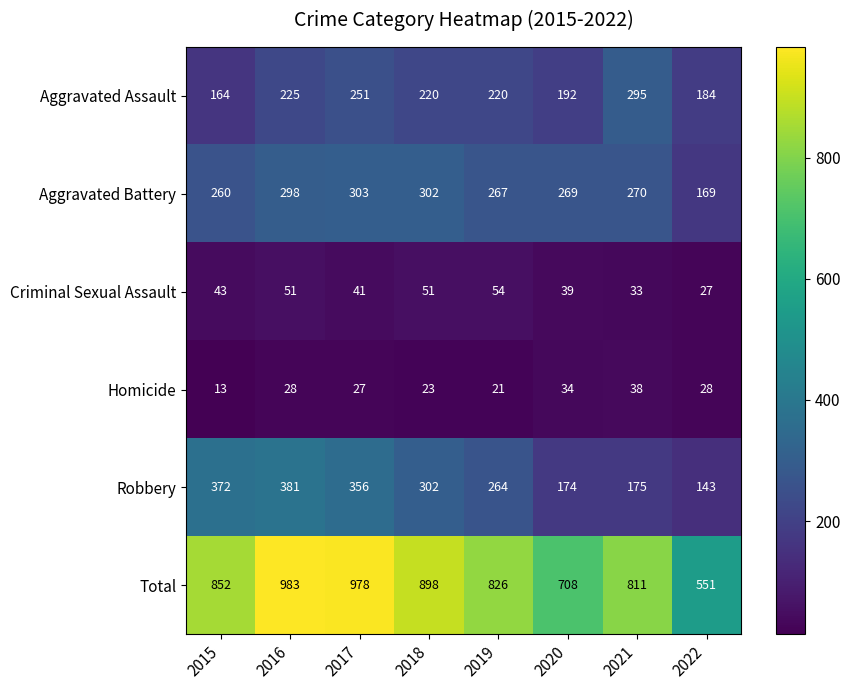

What is the difference between the maximum and minimum values in the Total series?

432